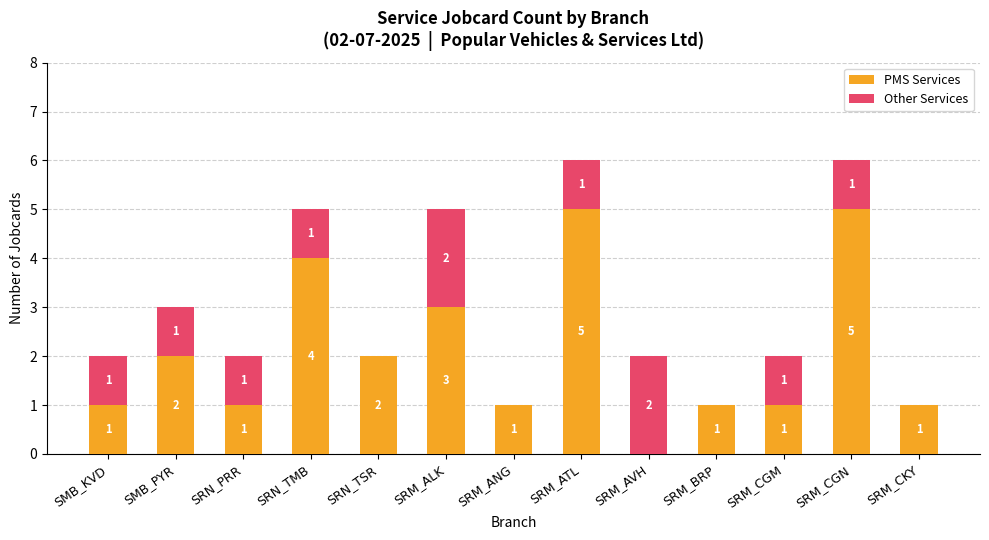

What is the total value across all series at SMB_PYR?

3